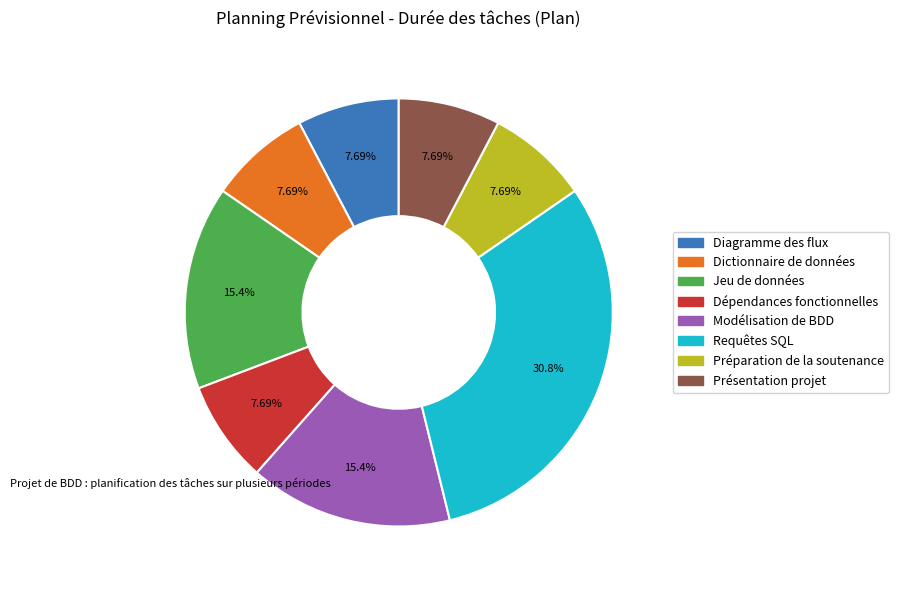

To the nearest percent, what portion does Modélisation de BDD represent?

15%